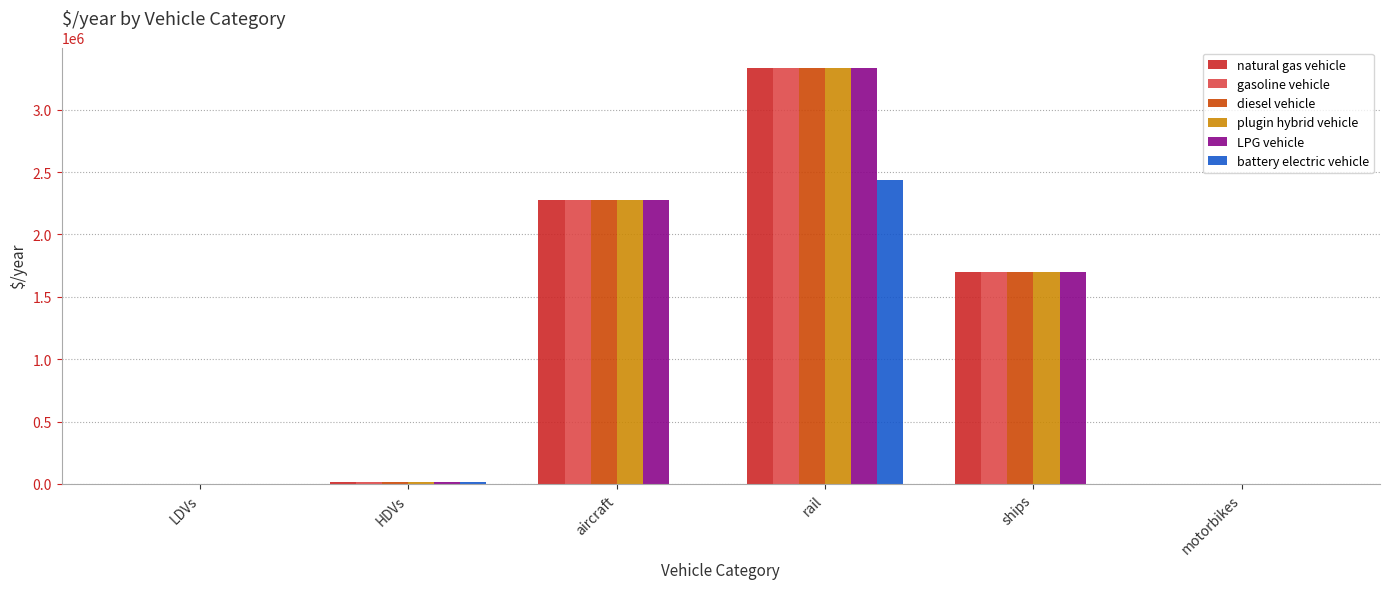

What is the highest value of the plugin hybrid vehicle series?

3332119.7